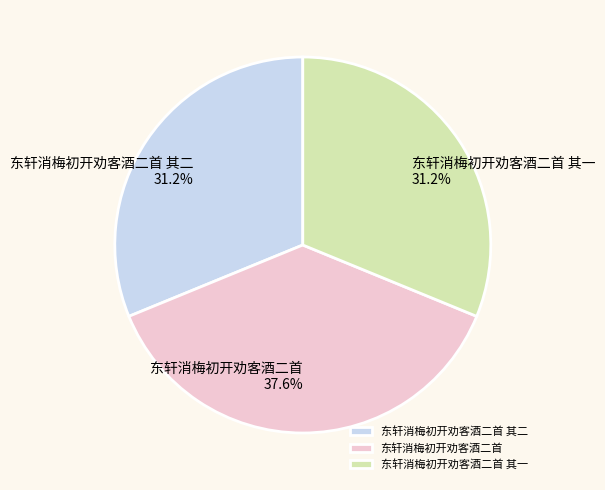

What is the largest slice in the pie chart?

东轩消梅初开劝客酒二首